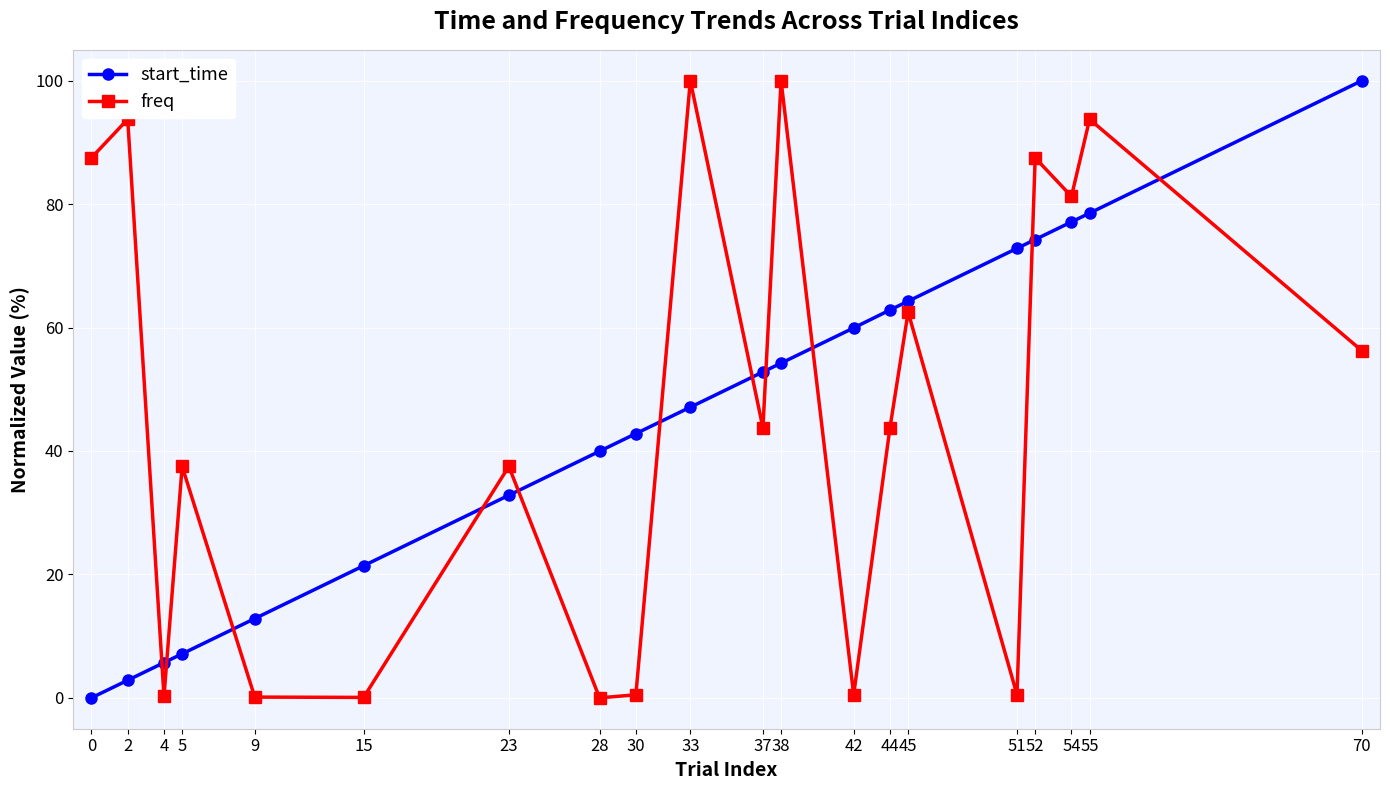

Rank the series at 52 from lowest to highest value.

start_time, freq